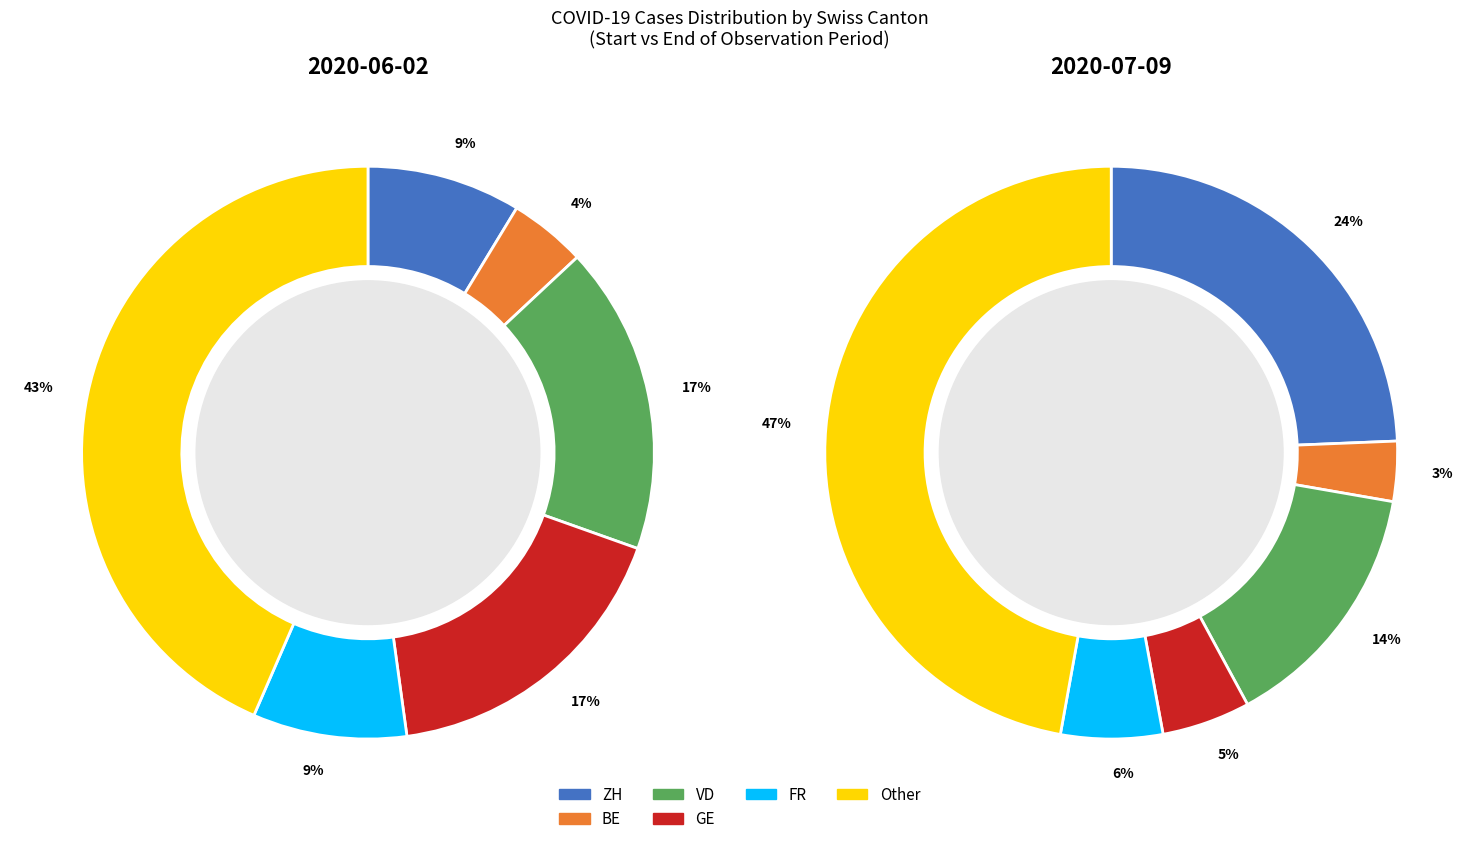

Is there any slice that represents more than half of the pie?

No